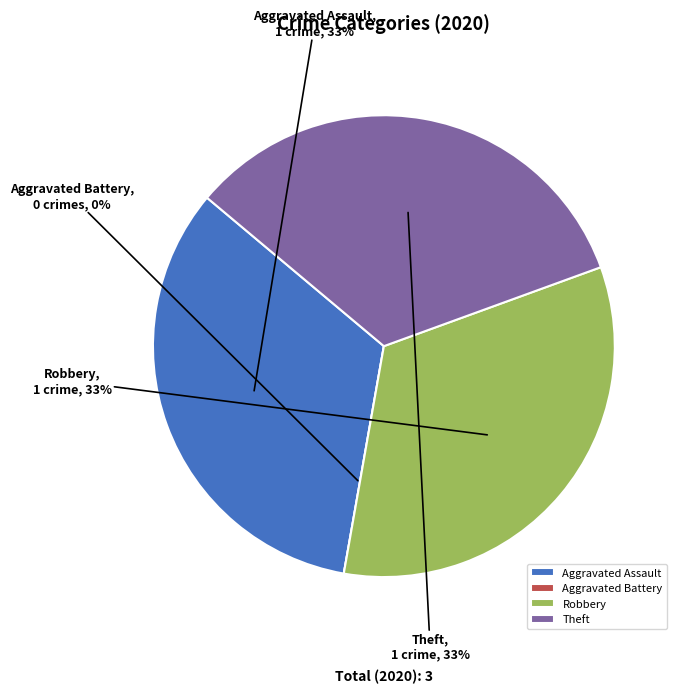

What percentage is the Aggravated Assault slice, to the nearest percent?

33%